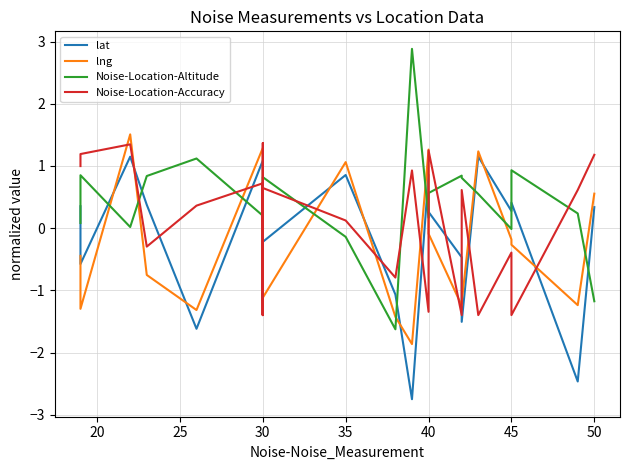

How many values in the lat series exceed 0?

20